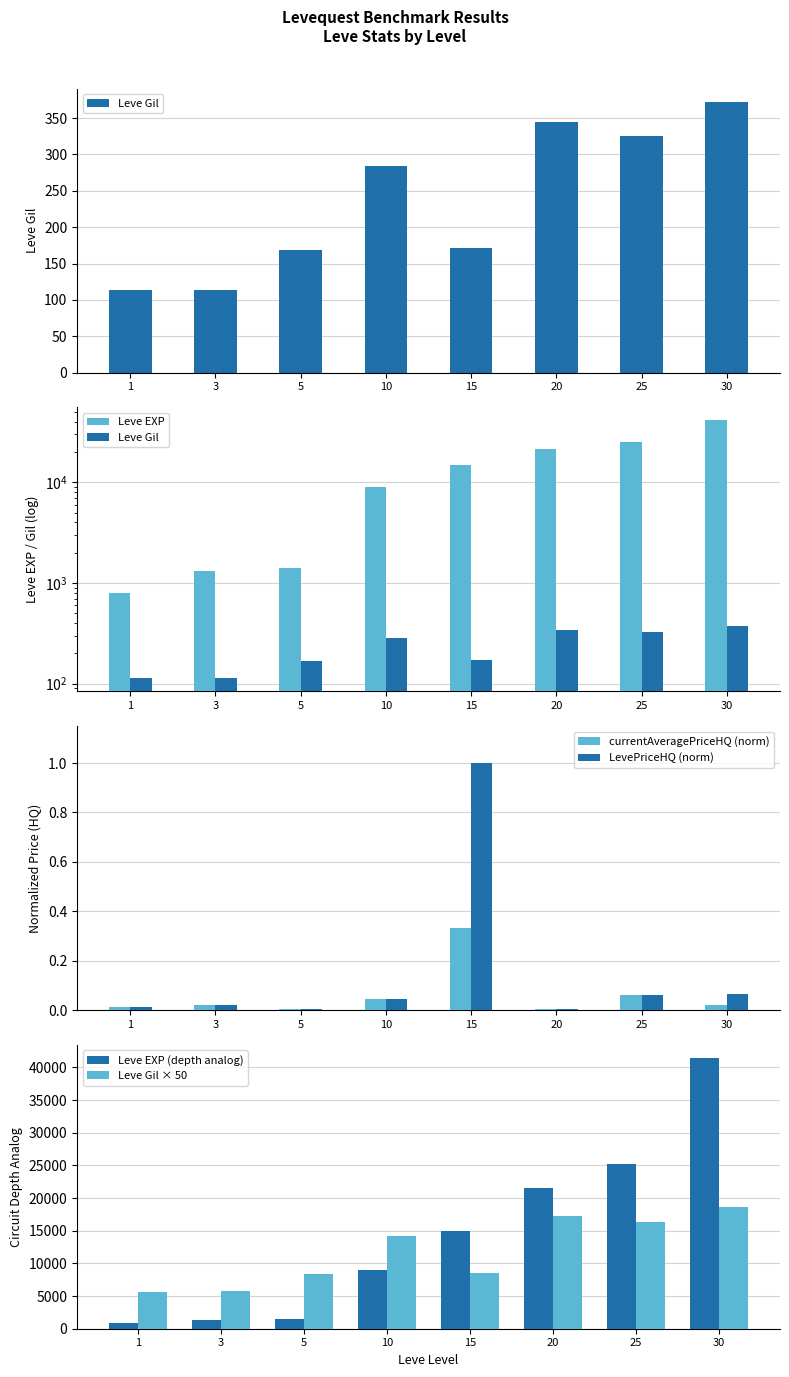

Where is currentAveragePriceHQ (norm) nearest to the value 0?

5